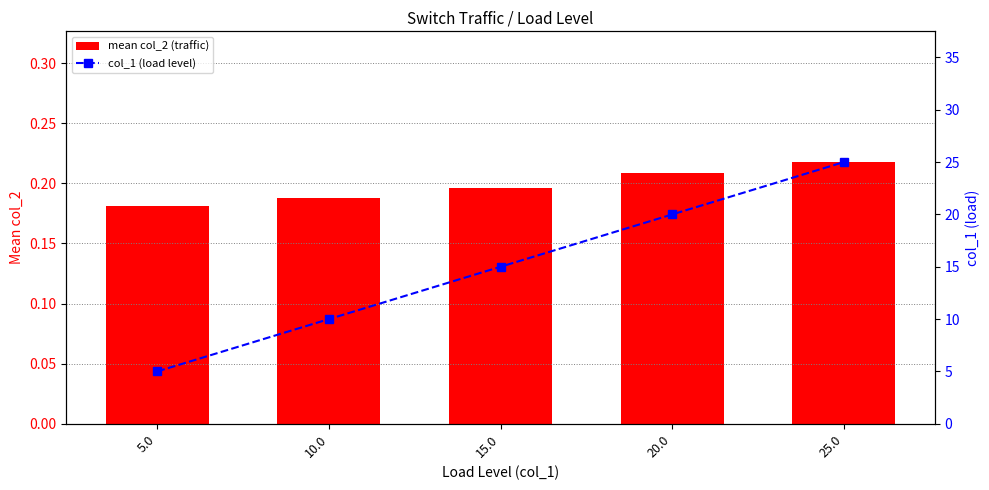

The value of col_1 (load level) at 25.0 is 25.0. True or false?

True